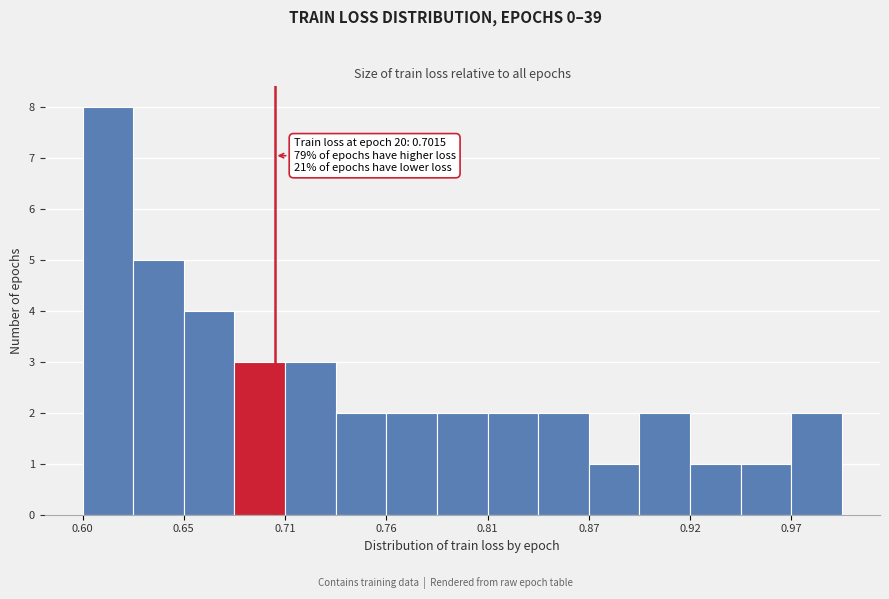

Read against the x-axis, roughly where is the centre of the tallest bar?

0.61